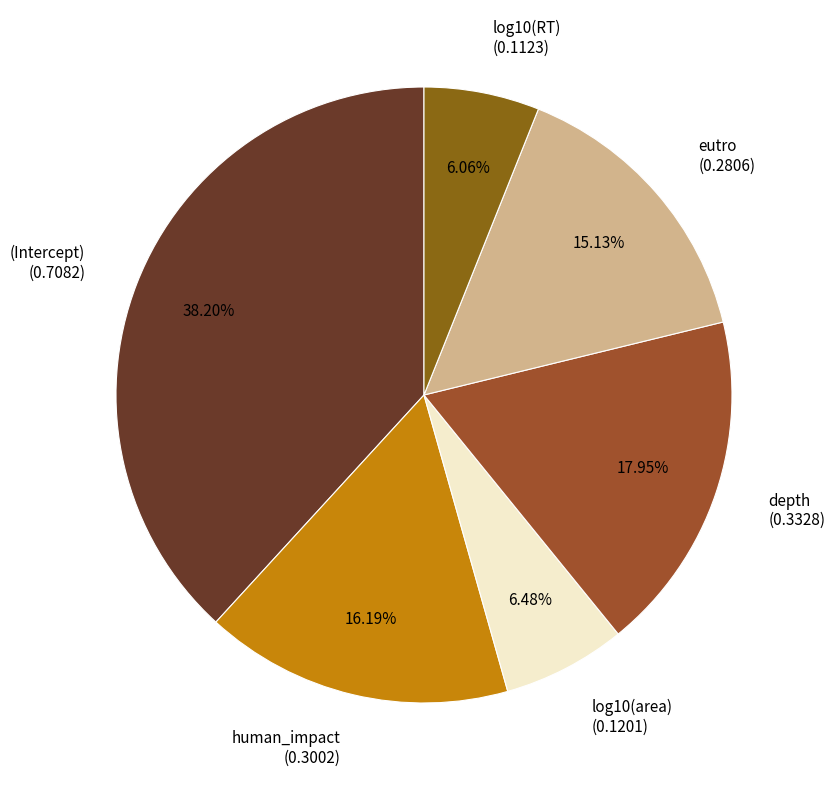

To the nearest percent, what is the difference between the (Intercept) and human_impact slice percentages?

22%